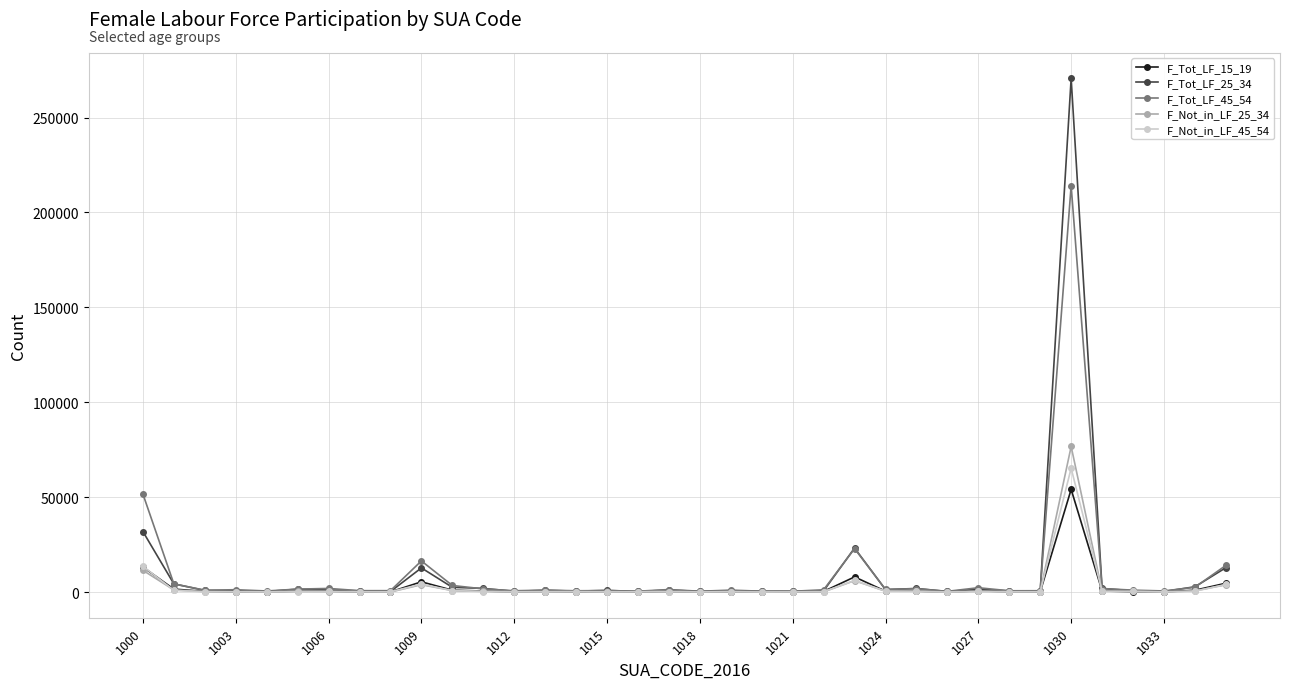

What is the maximum value shown in the chart?

270568